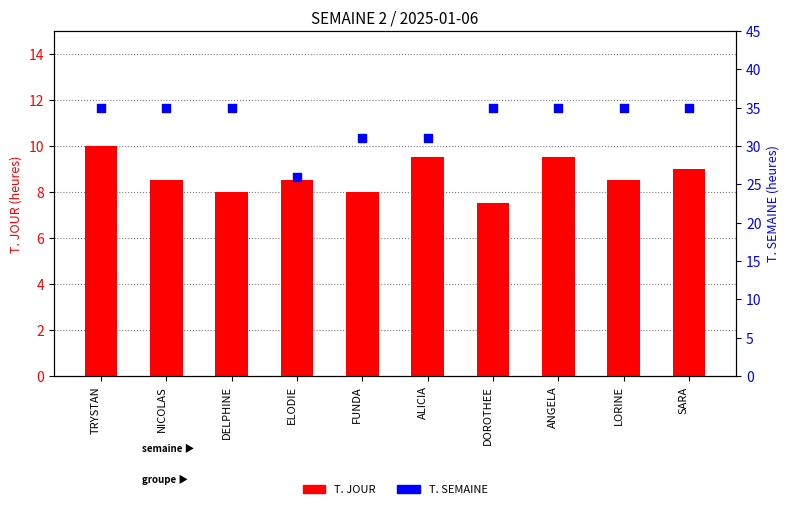

What are all the series names shown in the legend?

T. JOUR, T. SEMAINE